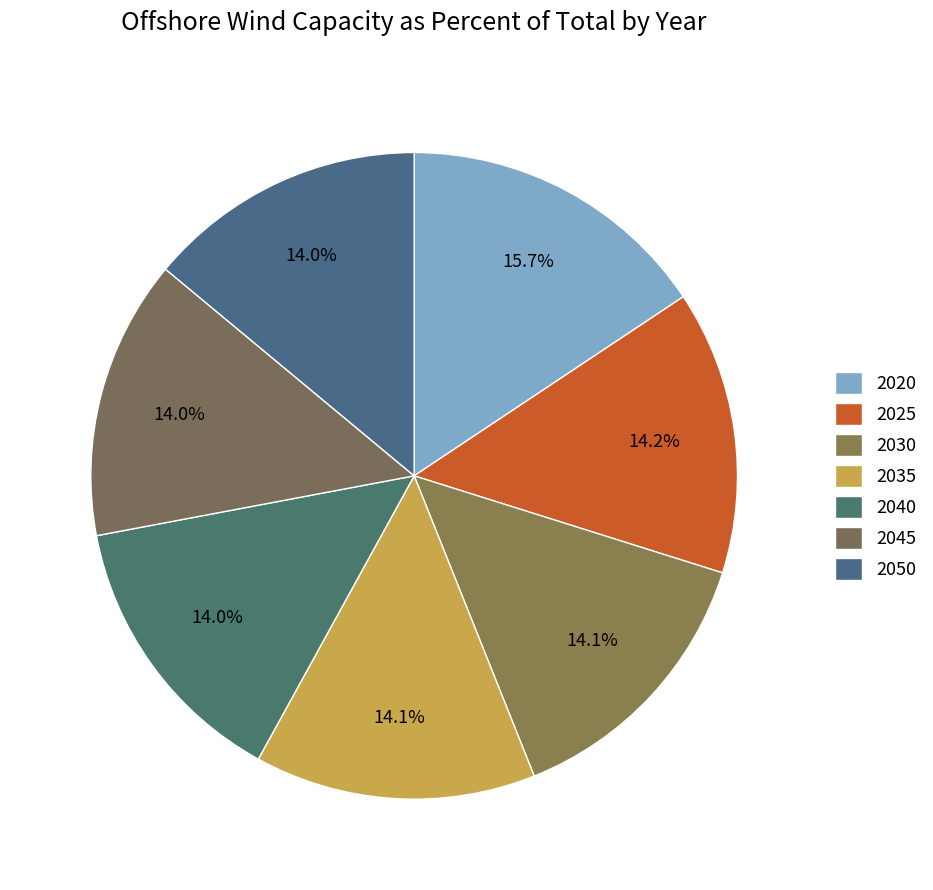

How many segments does this pie chart have?

7